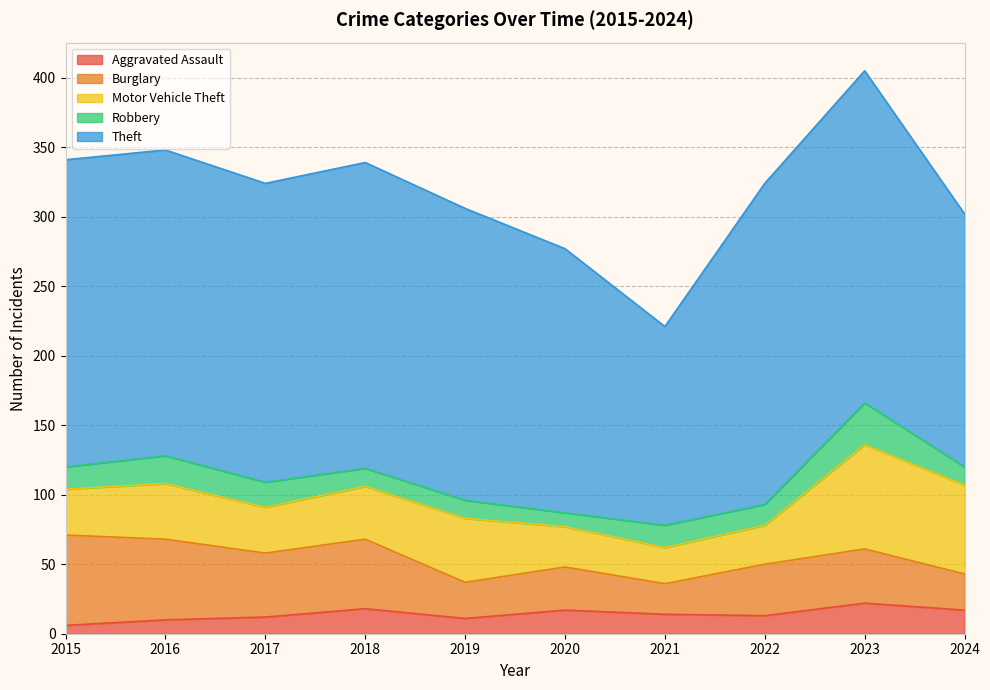

How many lines are shown in the chart?

5